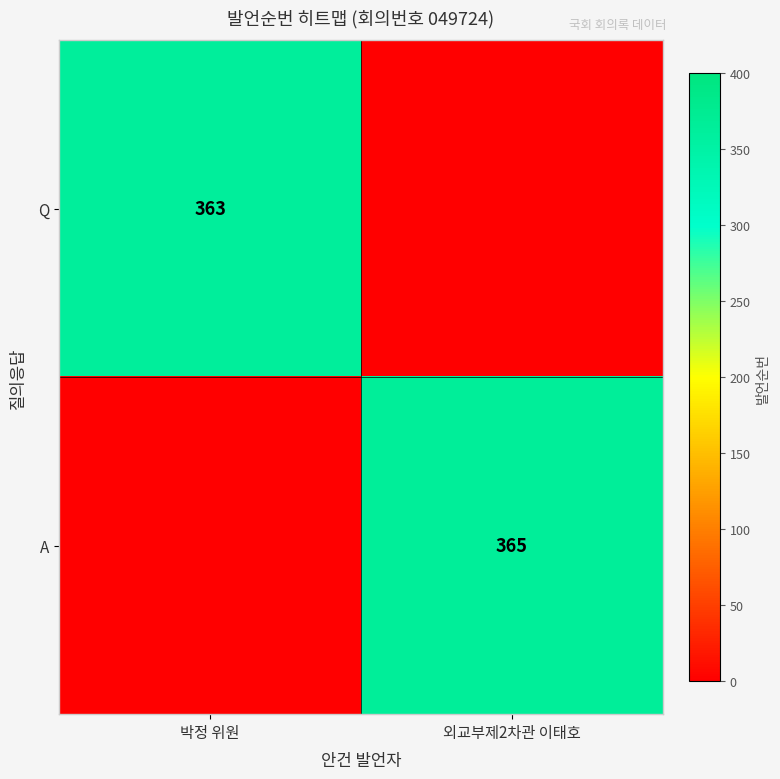

Is the value of Q at 박정 위원 greater than the value of A at 외교부제2차관 이태호?

No